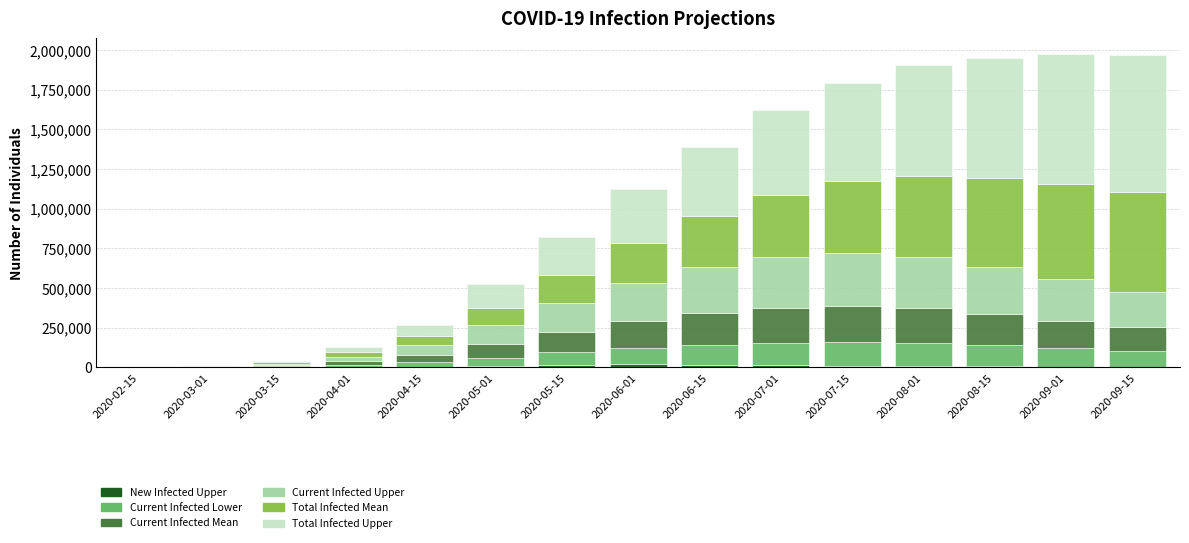

Does the chart contain stacked bars?

Yes